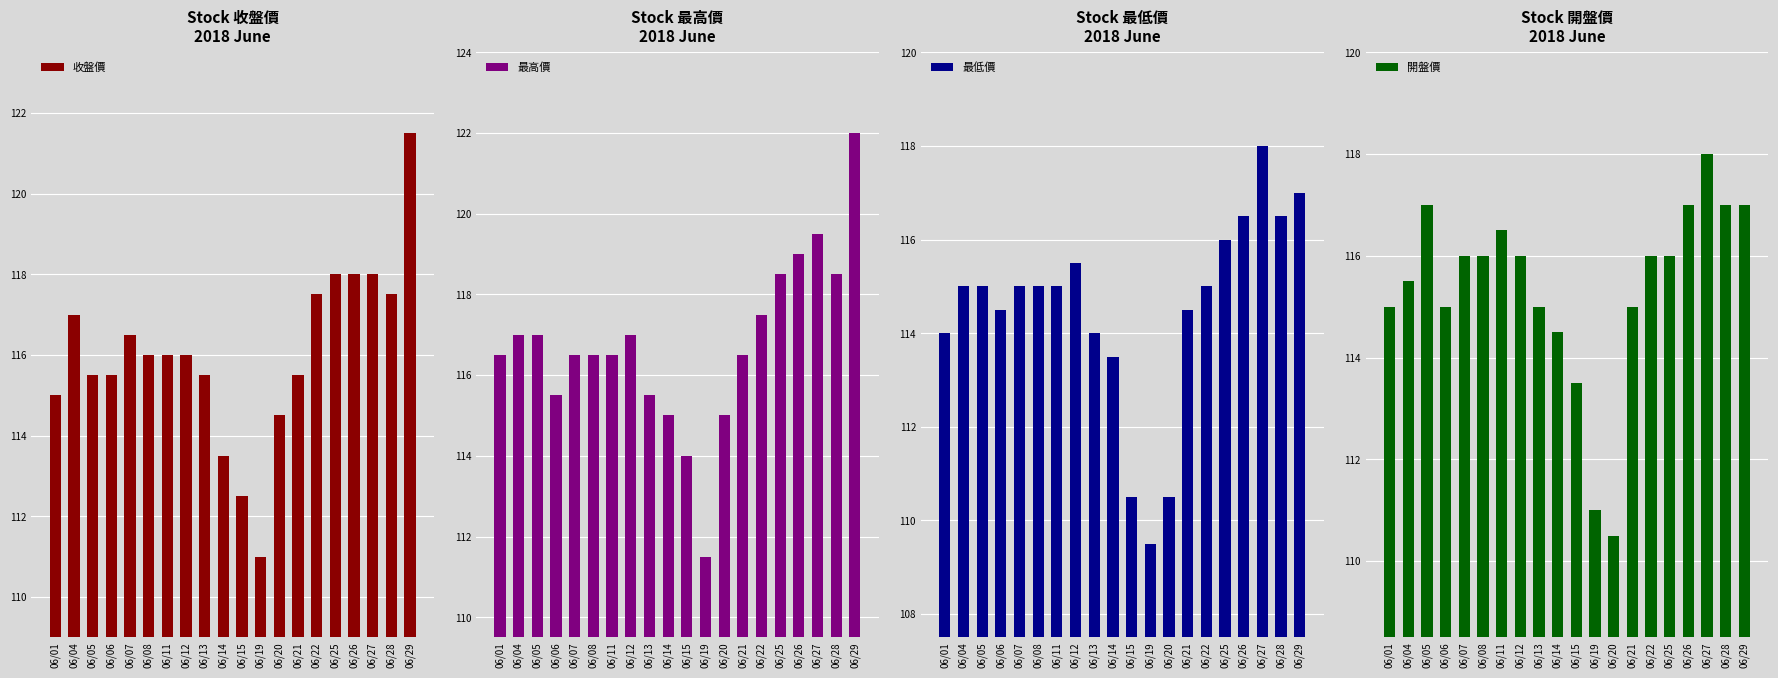

At 06/28, list the series in order from largest to smallest.

最高價, 收盤價, 開盤價, 最低價